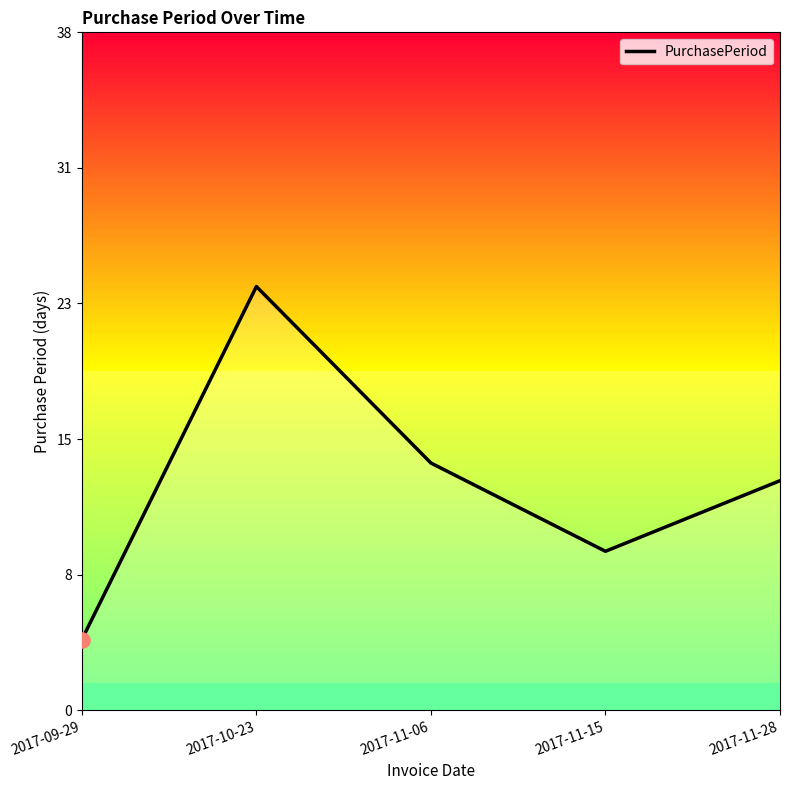

What is the change in value from 2017-10-23 to 2017-11-06?

-10